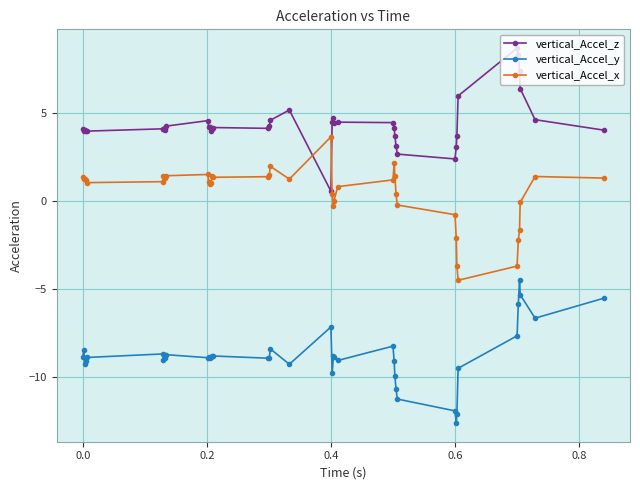

Which series has the largest total across all categories?

vertical_Accel_z